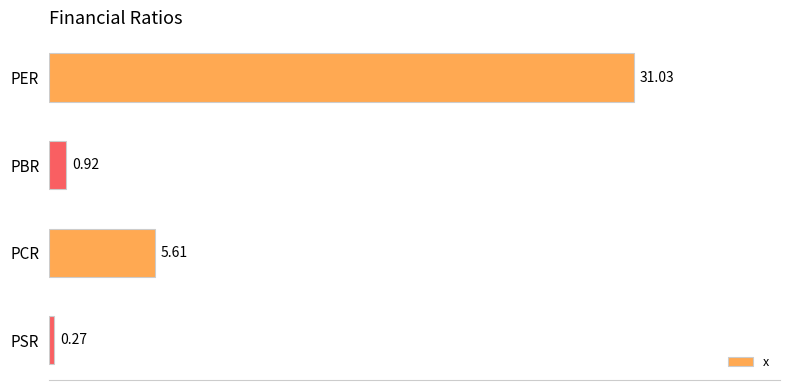

What is the difference between the maximum and minimum values?

30.8